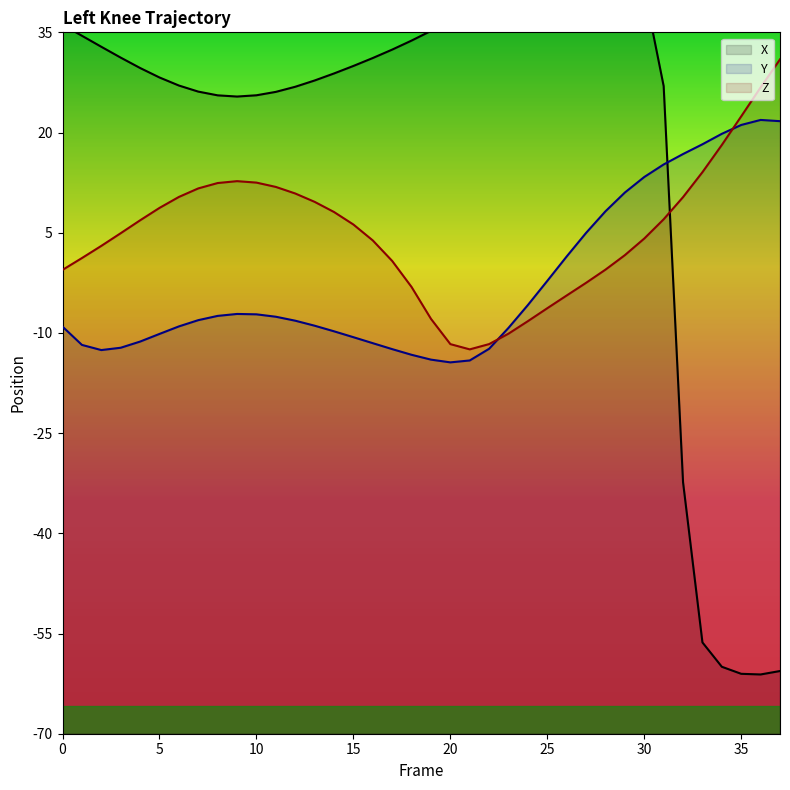

At which label does Y first exceed -8?

8